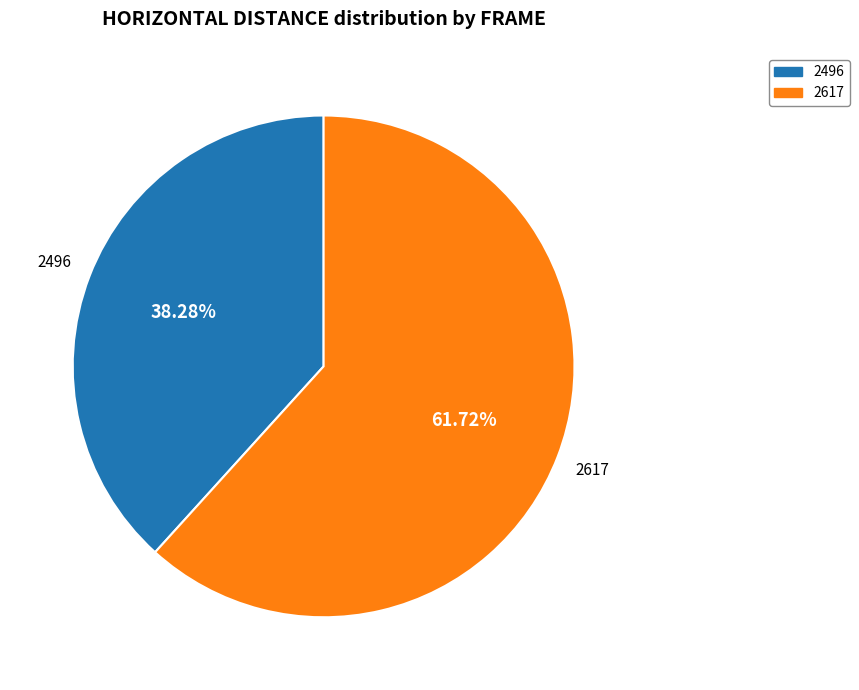

How many segments does this pie chart have?

2